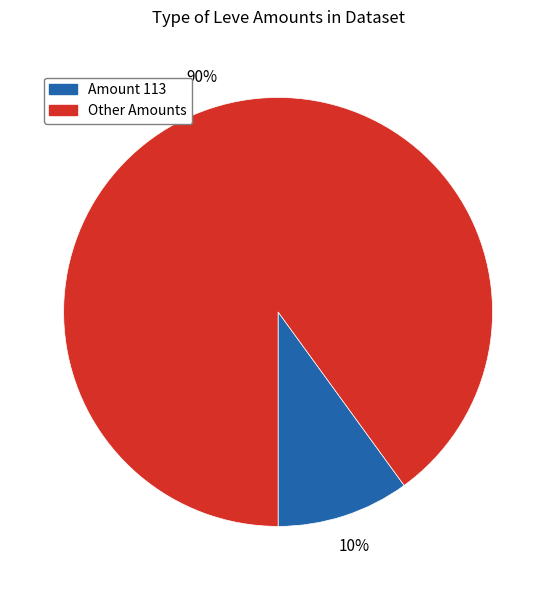

Does any single category account for the majority?

Yes